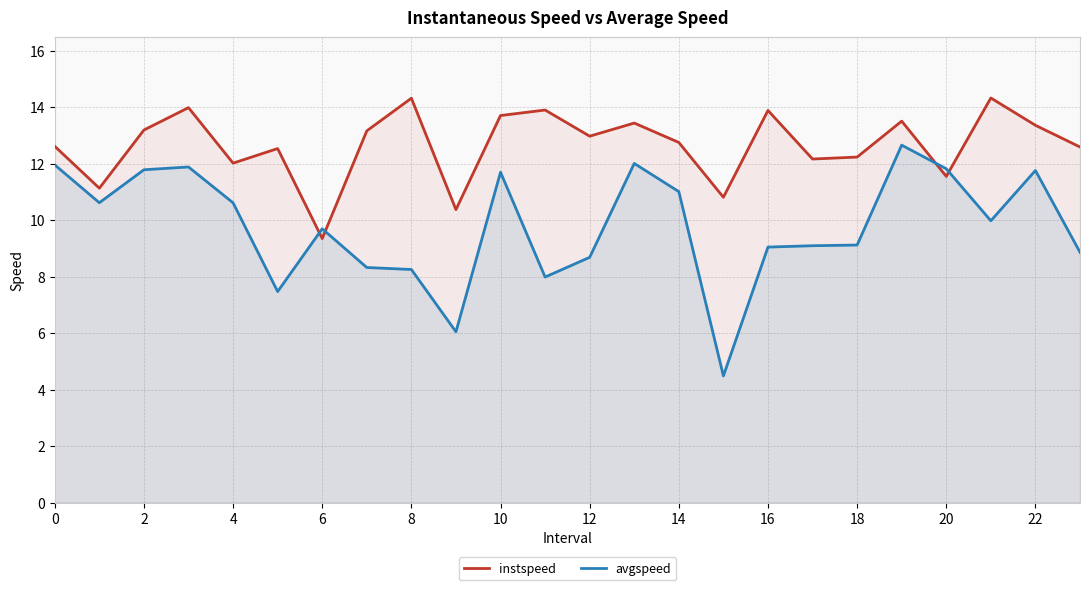

After their last crossing, which series has the higher values: avgspeed or instspeed?

instspeed